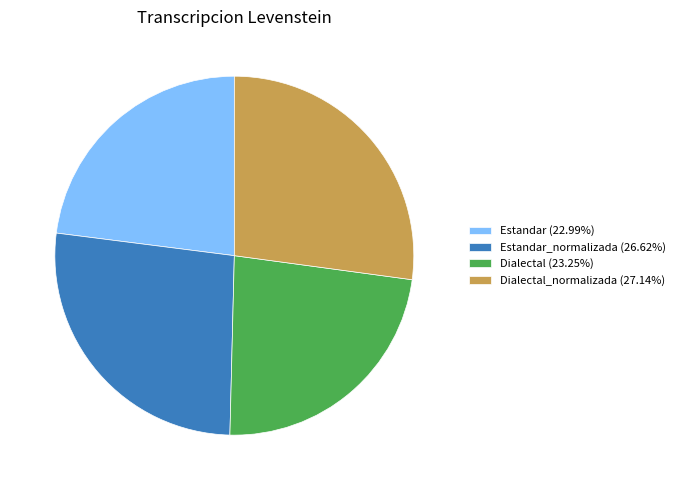

How many segments does this pie chart have?

4